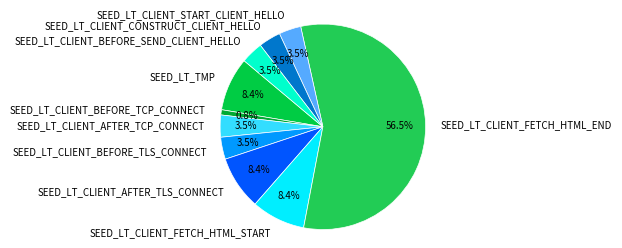

To the nearest percent, what percentage of the pie is SEED_LT_CLIENT_FETCH_HTML_START?

8%